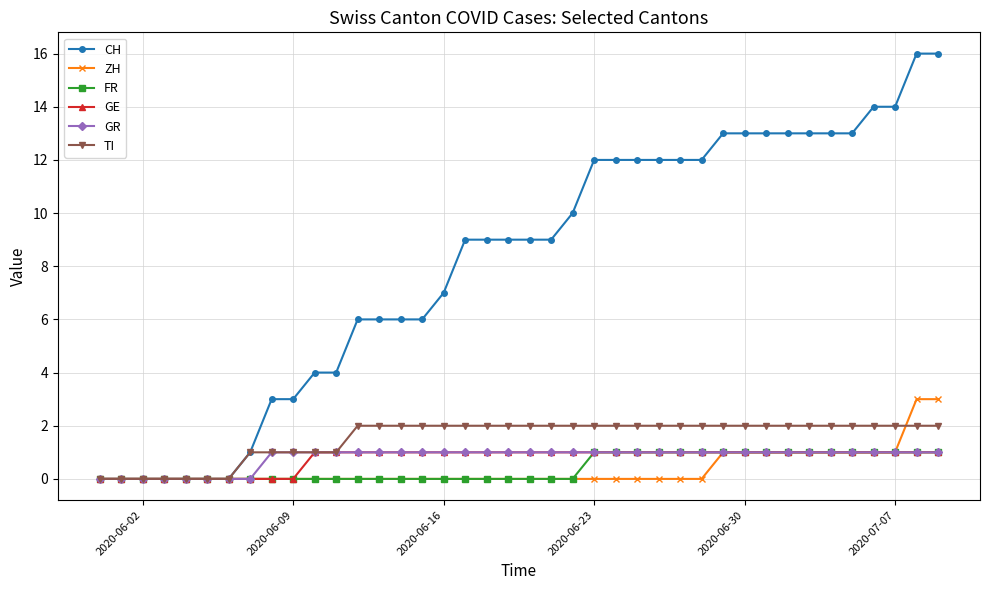

Which series has the largest range (max minus min)?

CH